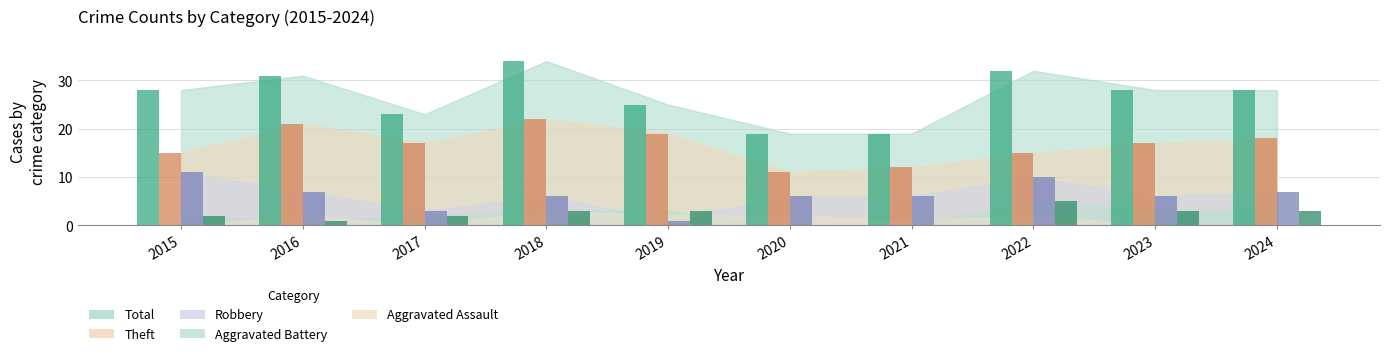

Reading right to left, extract all data points from this chart.

Robbery: 2024=7	2023=6	2022=10	2021=6	2020=6	2019=1	2018=6	2017=3	2016=7	2015=11
Theft: 2024=18	2023=17	2022=15	2021=12	2020=11	2019=19	2018=22	2017=17	2016=21	2015=15
Aggravated Battery: 2024=3	2023=3	2022=5	2021=0	2020=0	2019=3	2018=3	2017=2	2016=1	2015=2
Total: 2024=28	2023=28	2022=32	2021=19	2020=19	2019=25	2018=34	2017=23	2016=31	2015=28